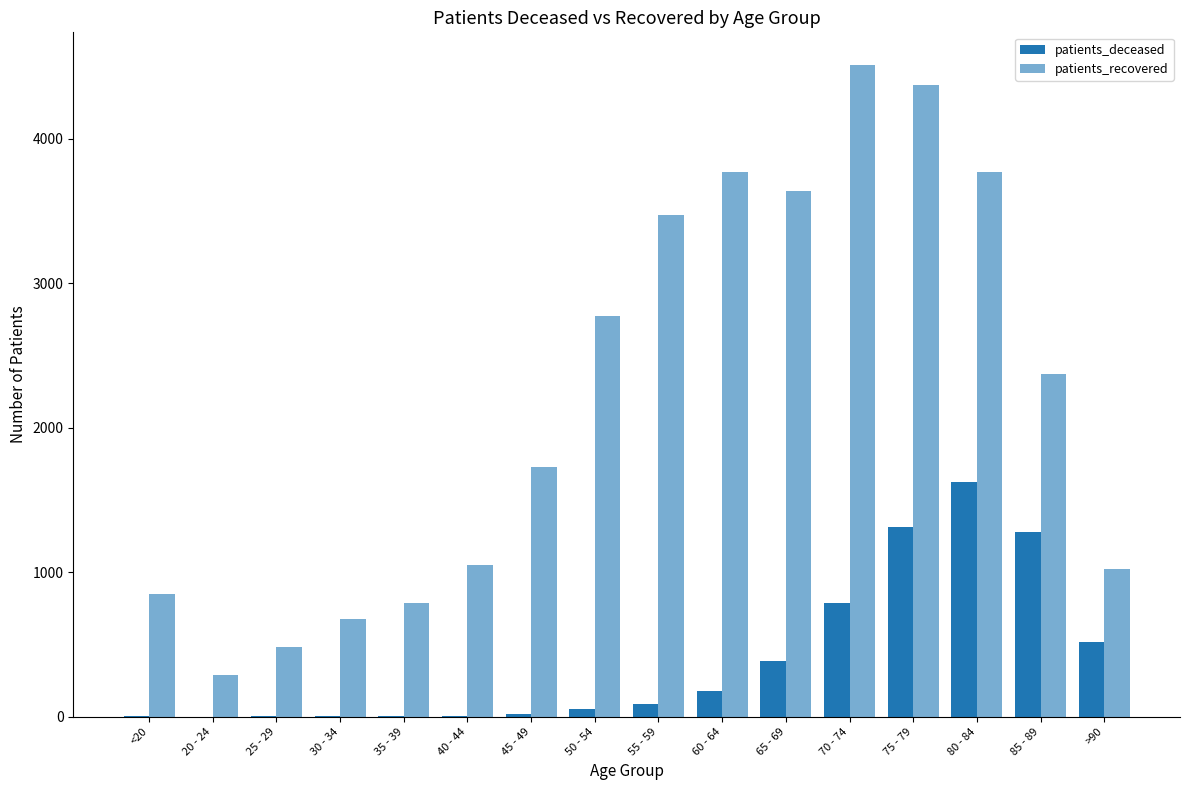

What is the difference between the maximum and minimum values in the patients_deceased series?

1622